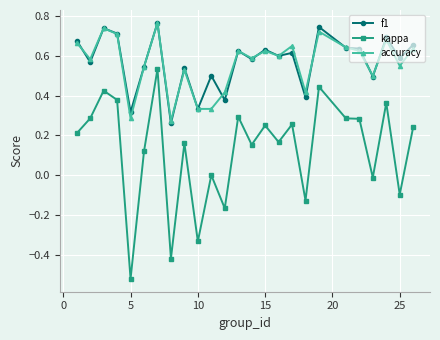

Which series has the widest spread of values?

kappa